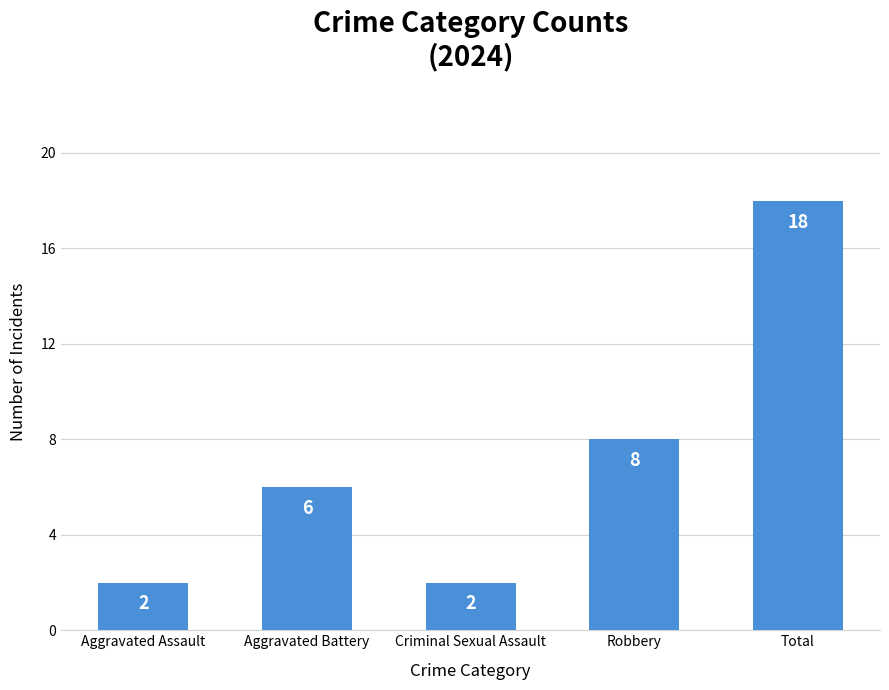

Reading left to right, extract all data points from this chart.

2	6	2	8	18